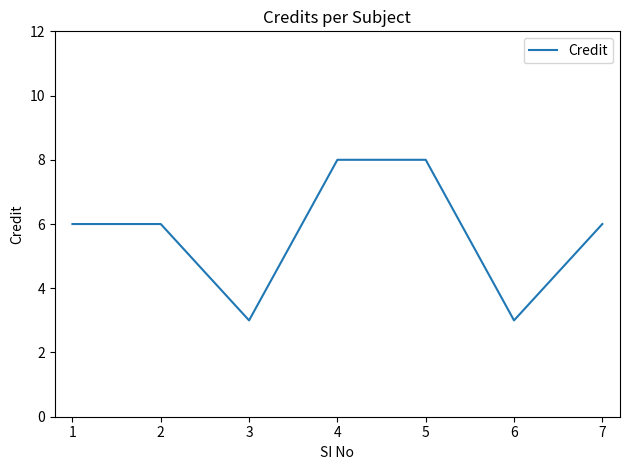

Reading left to right, extract all data points from this chart.

1=6	2=6	3=3	4=8	5=8	6=3	7=6